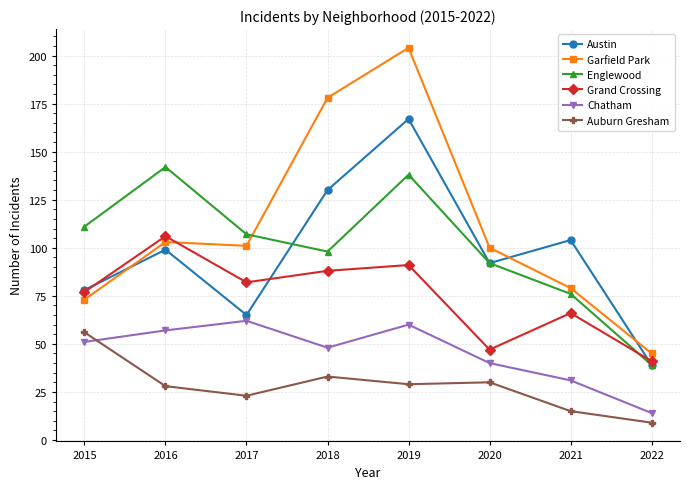

Which category has the highest value in the Garfield Park series?

2019